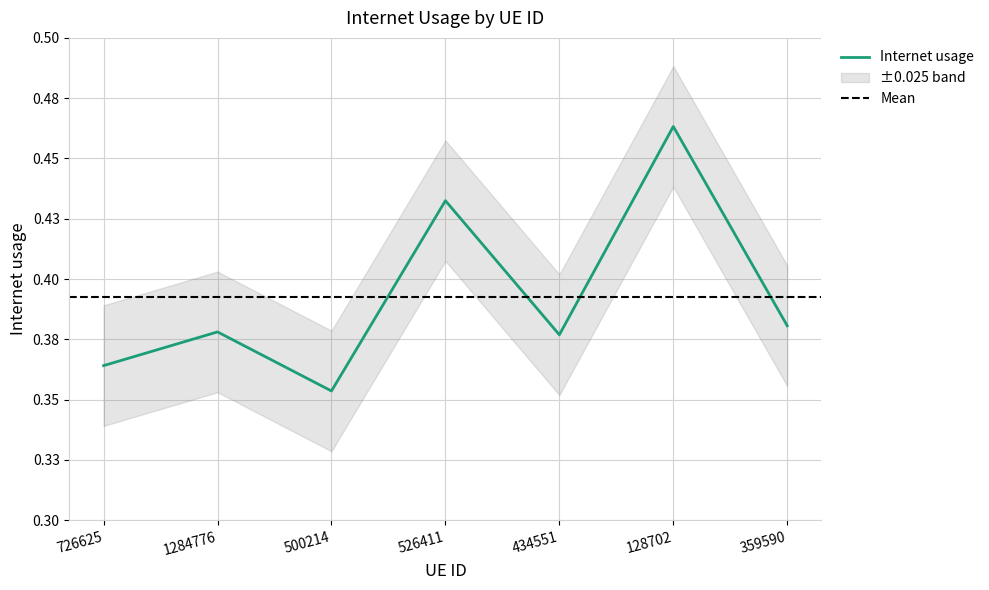

Reading left to right, extract all data points from this chart.

726625=0.4	1284776=0.4	500214=0.4	526411=0.4	434551=0.4	128702=0.5	359590=0.4